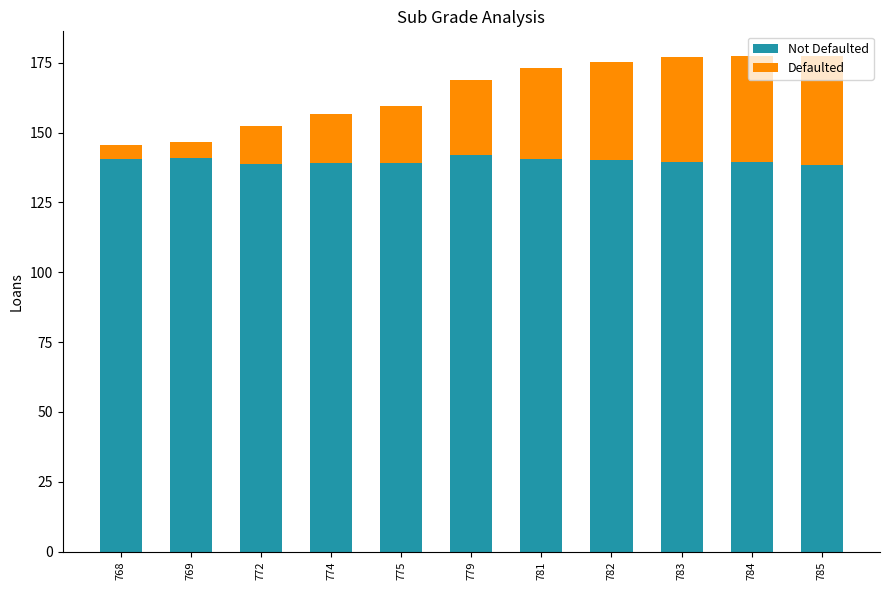

What is the total value across all series at 775?

159.6